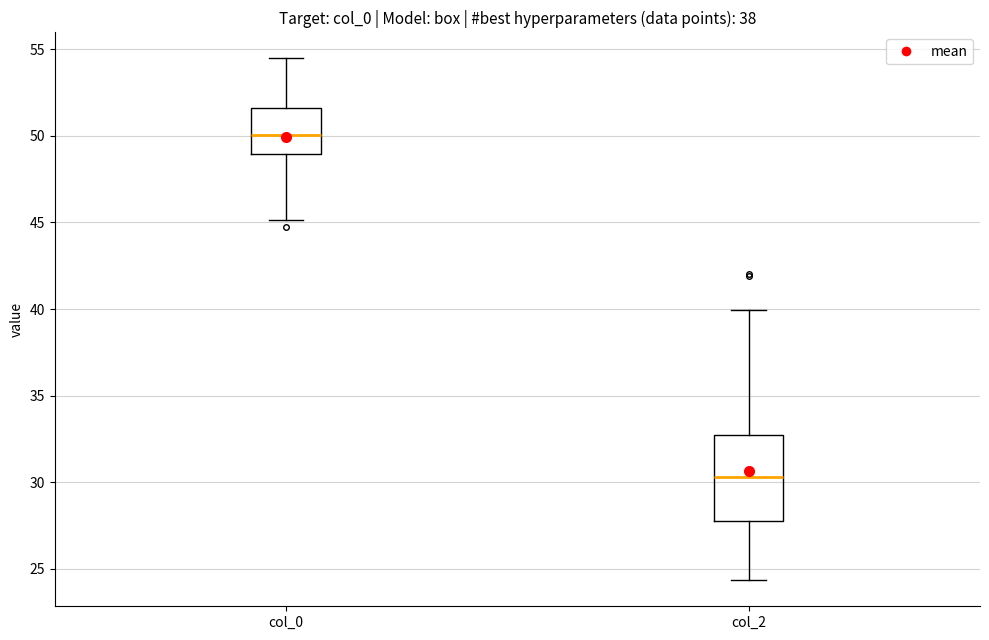

Where does the lower whisker of the box for col_2 end on the y-axis? The values are not printed on the chart, so give them approximately, as read against the axis.

24.5